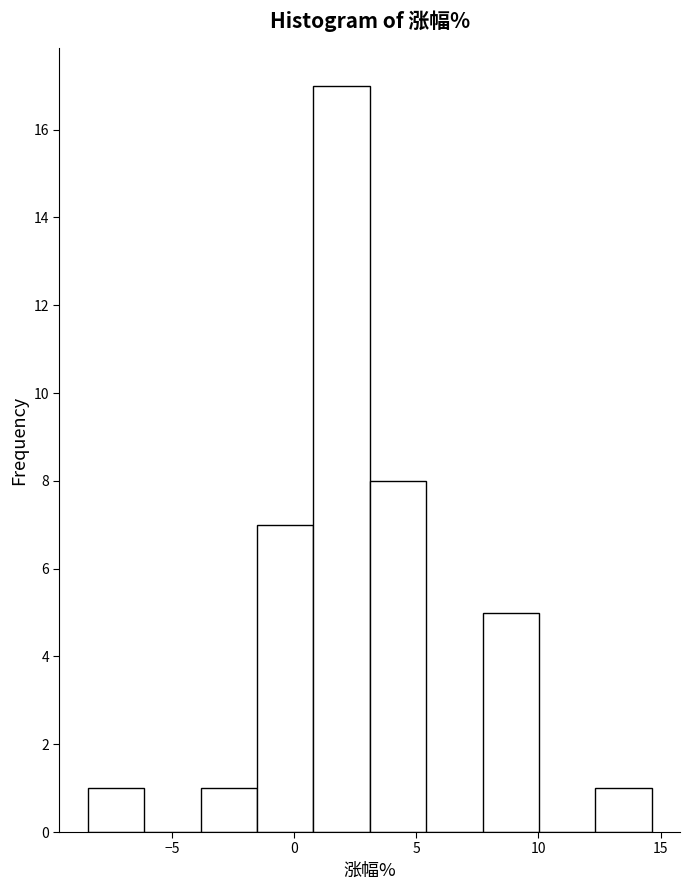

Reading left to right, list every bar in this chart as the range it spans on the x-axis followed by its height. Neither the bar edges nor the heights are printed on the chart, so give them approximately, as read against the axes.

-8.5 to -6.0: 1
-6.0 to -4.0: 0
-4.0 to -1.5: 1
-1.5 to 1.0: 7
1.0 to 3.0: 17
3.0 to 5.5: 8
5.5 to 7.5: 0
7.5 to 10.0: 5
10.0 to 12.5: 0
12.5 to 14.5: 1